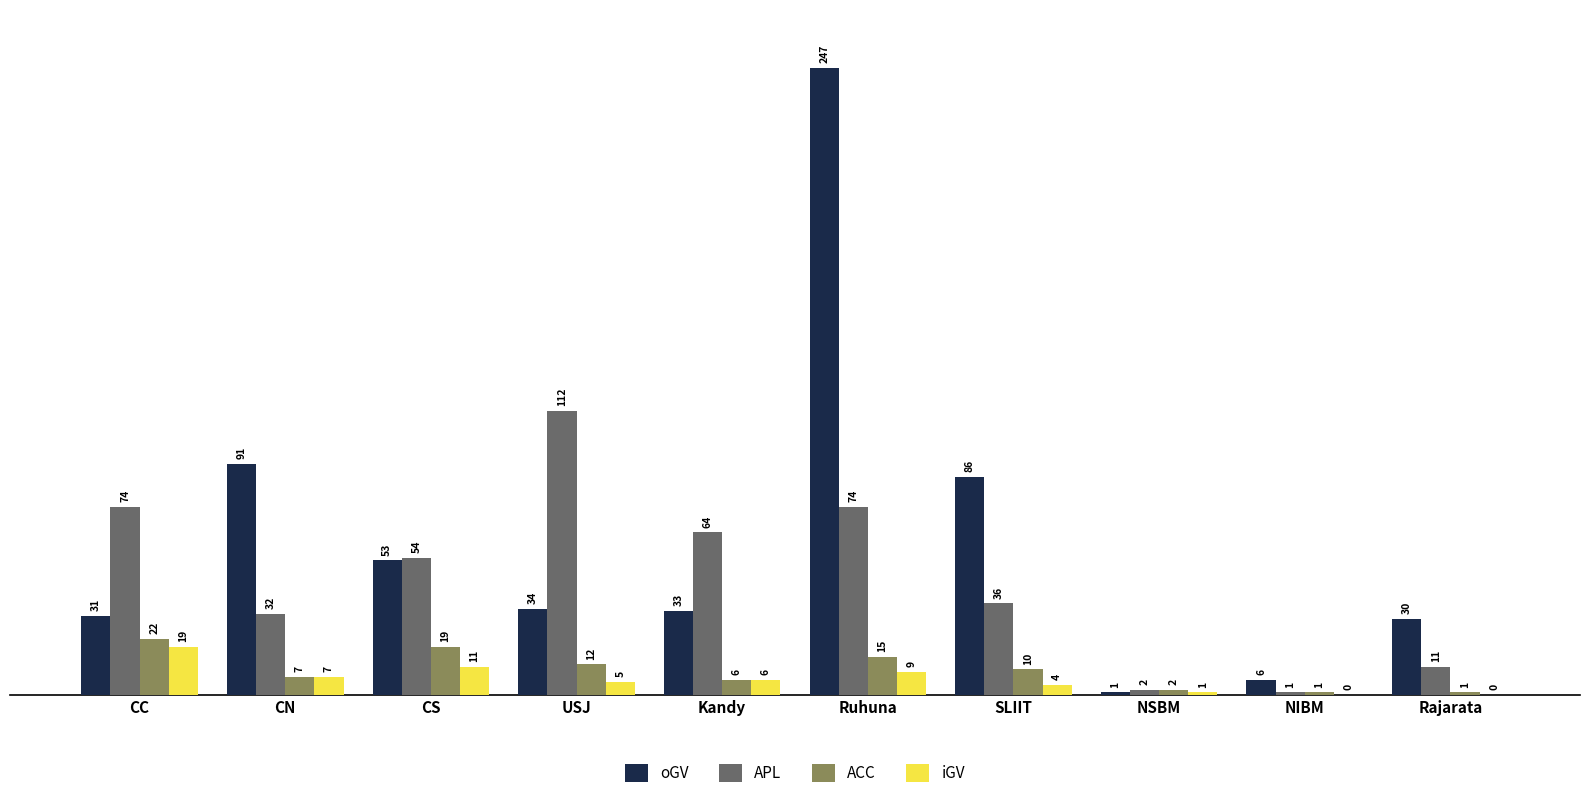

What is the greatest value displayed?

247